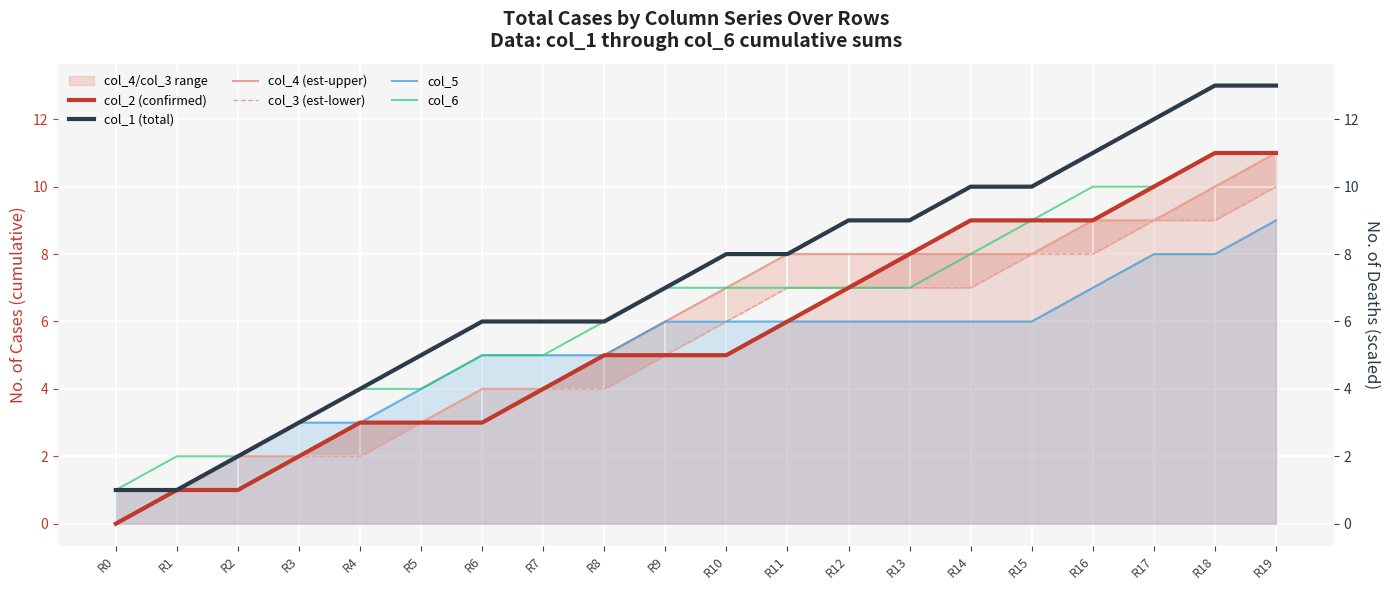

How many lines are shown in the chart?

6